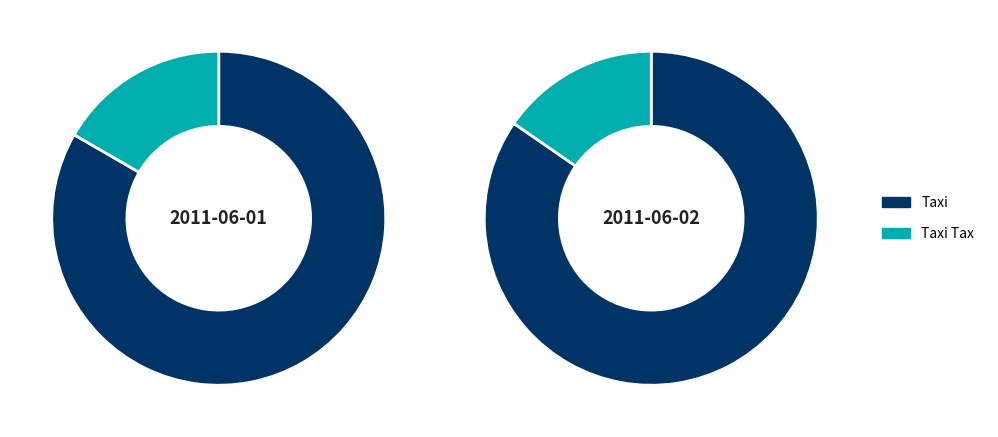

Rank the categories by value from highest to lowest.

Taxi (06-02 PM), Taxi (06-01 PM), Taxi Tax (06-01 PM), Taxi Tax (06-02 PM)